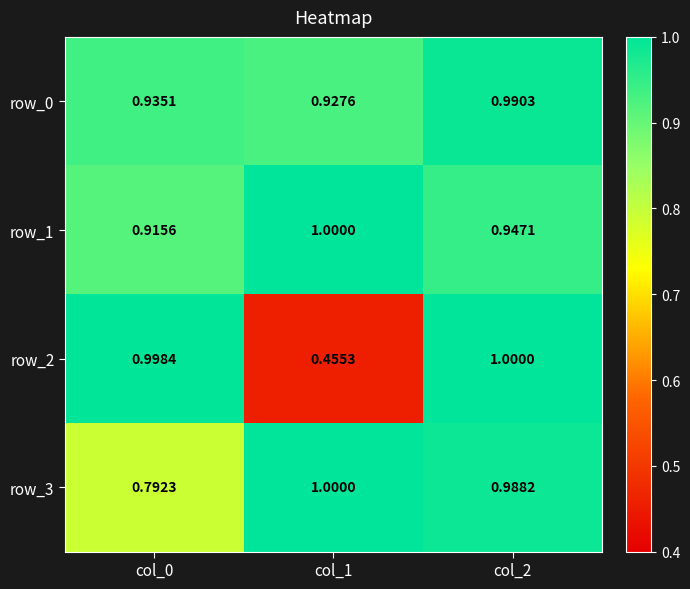

Is the value of row_3 at col_2 greater than the value of row_2 at col_1?

Yes